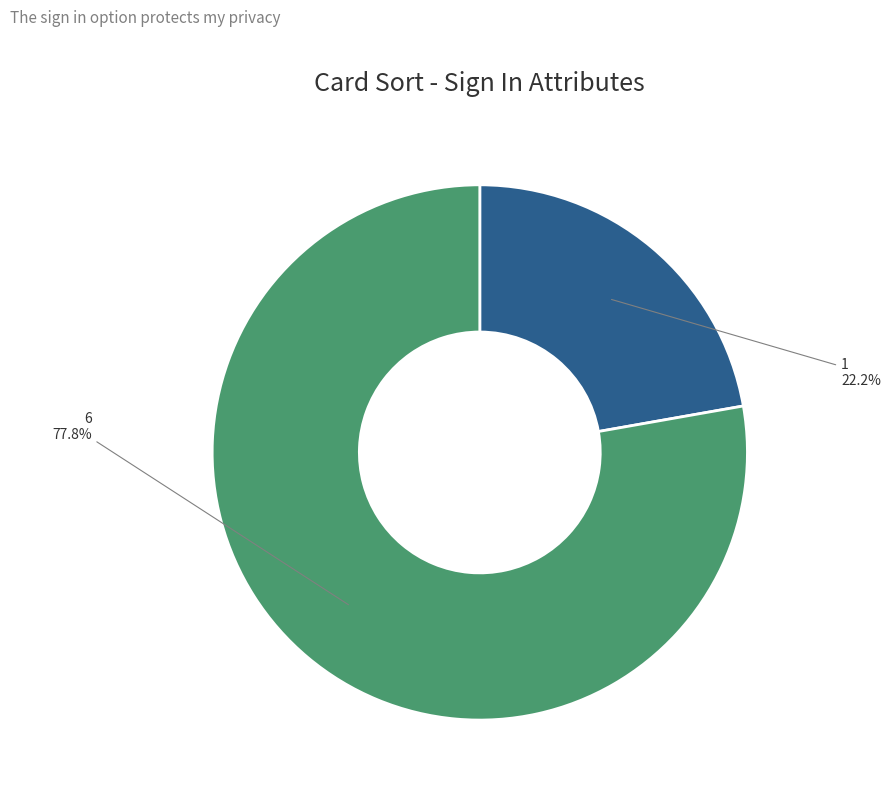

Is the sum of 6 and 1 greater than half?

Yes